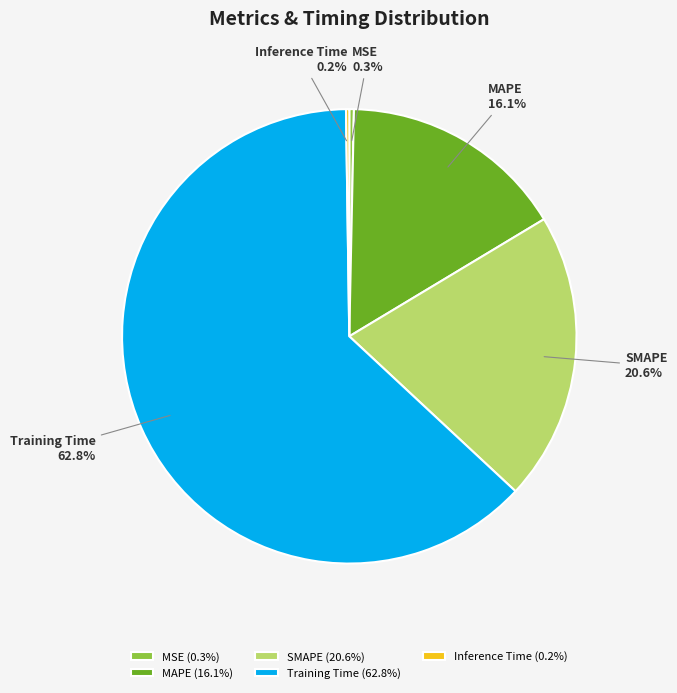

Is it true that MAPE is 3% of the pie?

False